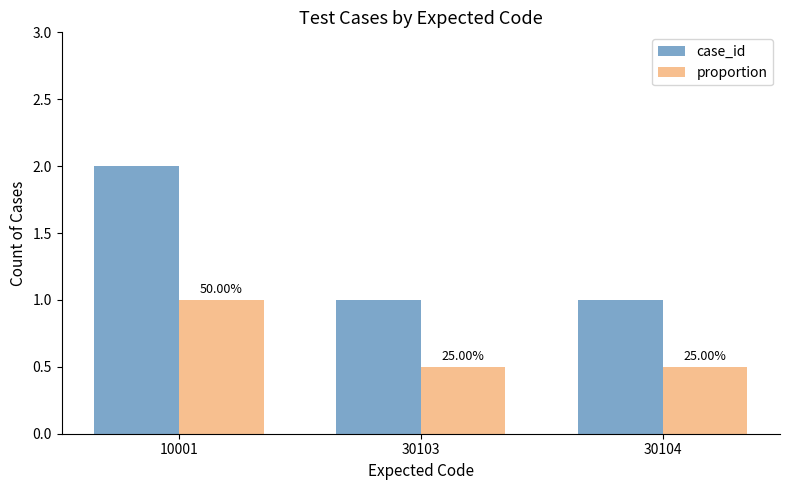

What is the spread (max minus min) of values at 10001?

1.0